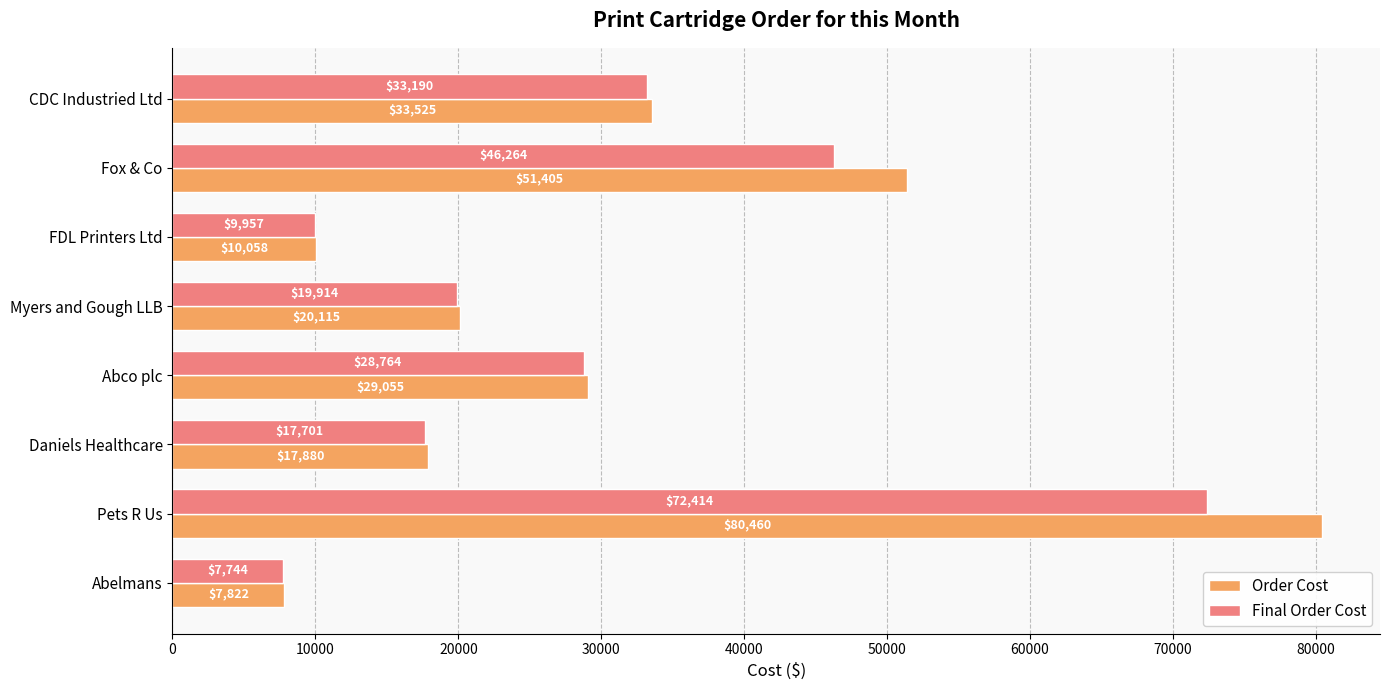

Between Abco plc and Abelmans, which series saw the biggest shift?

Order Cost